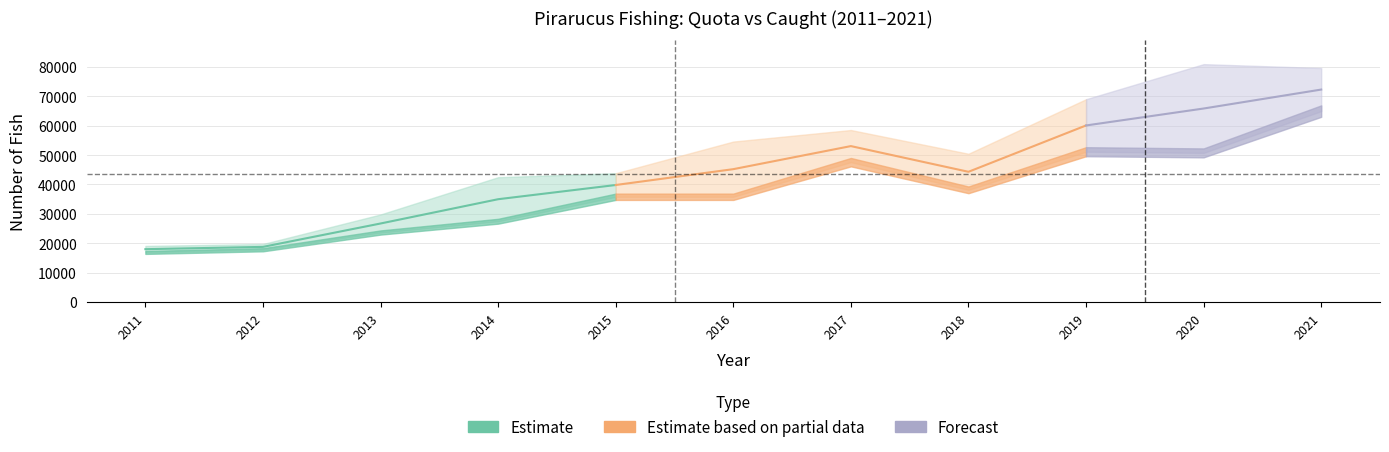

What is the sum of all Number of pirarucus caught values?

410058